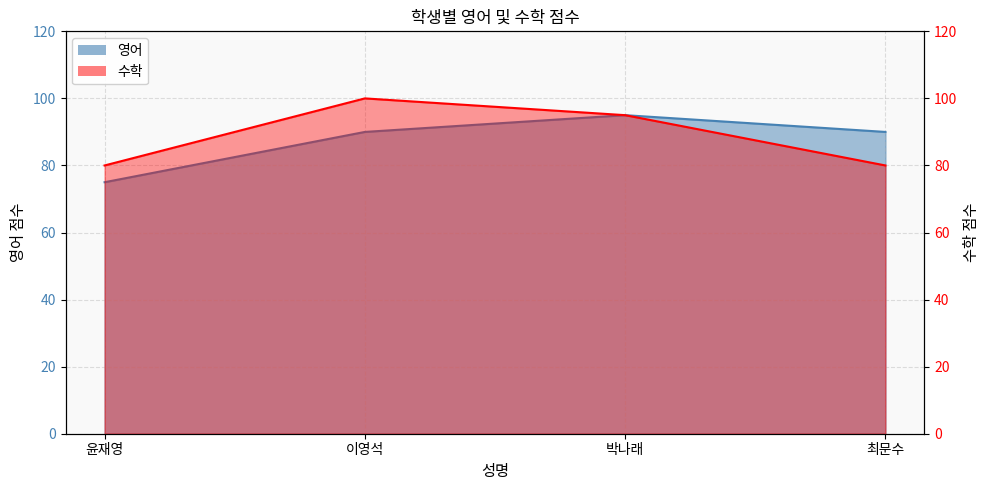

Which series changed the most between 박나래 and 최문수?

수학